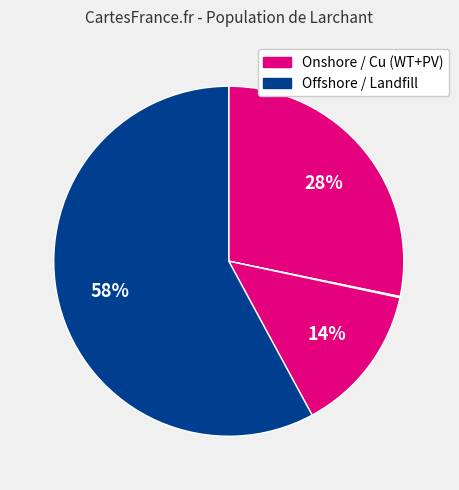

To the nearest percent, what is the average slice percentage?

25%